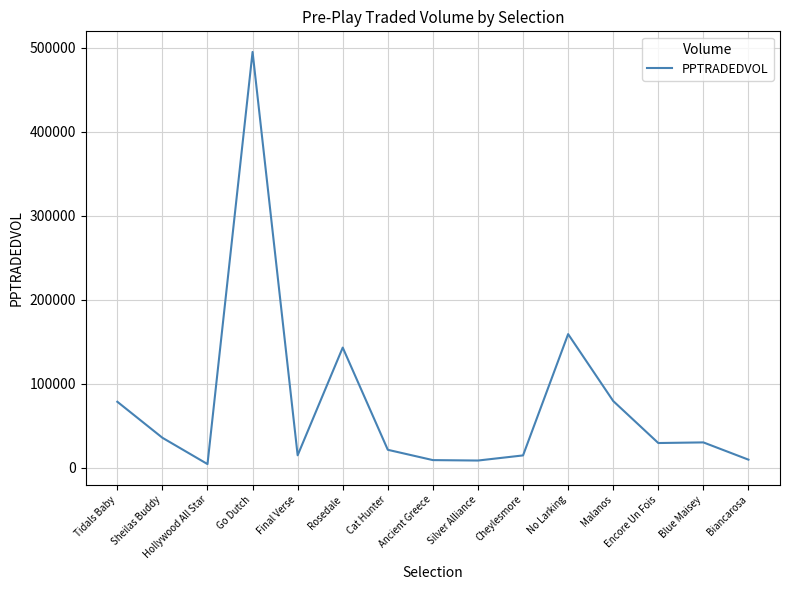

What is the difference between the maximum and minimum values?

490537.3